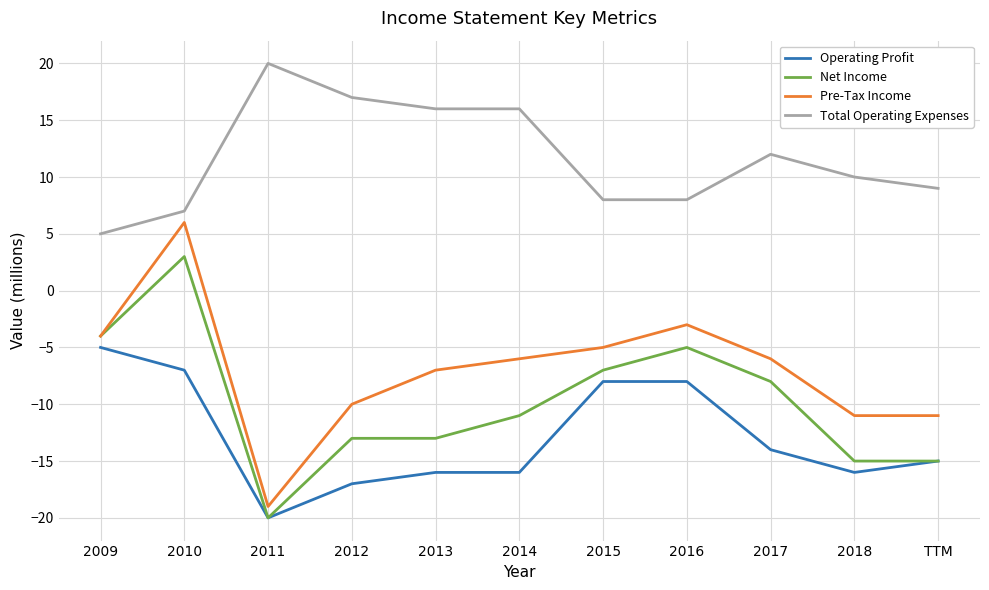

How many lines are shown in the chart?

4